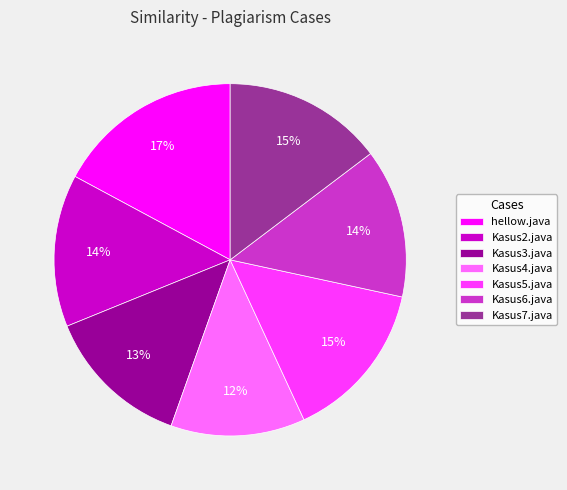

Combined, do Kasus6.java and Kasus7.java account for over 50%?

No